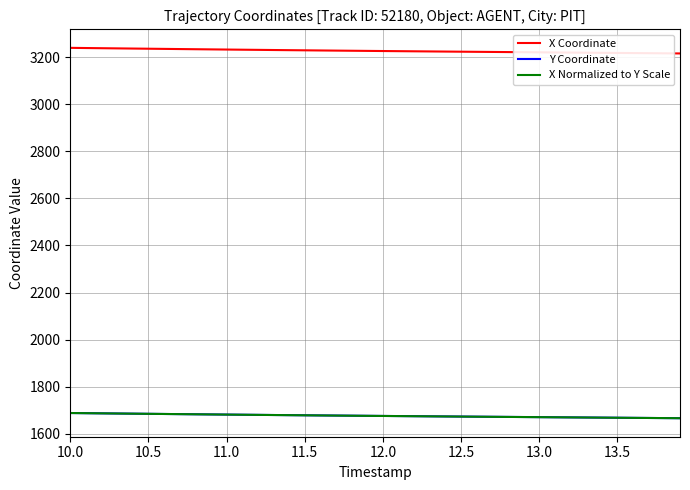

At how many categories does at least one series exceed 2413?

40